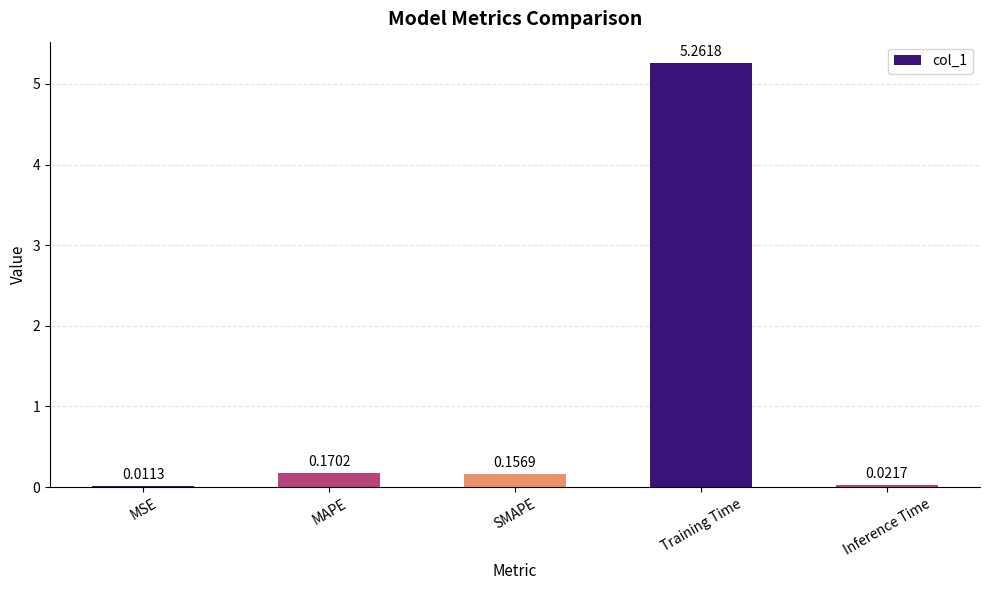

How many categories are shown in the chart?

5